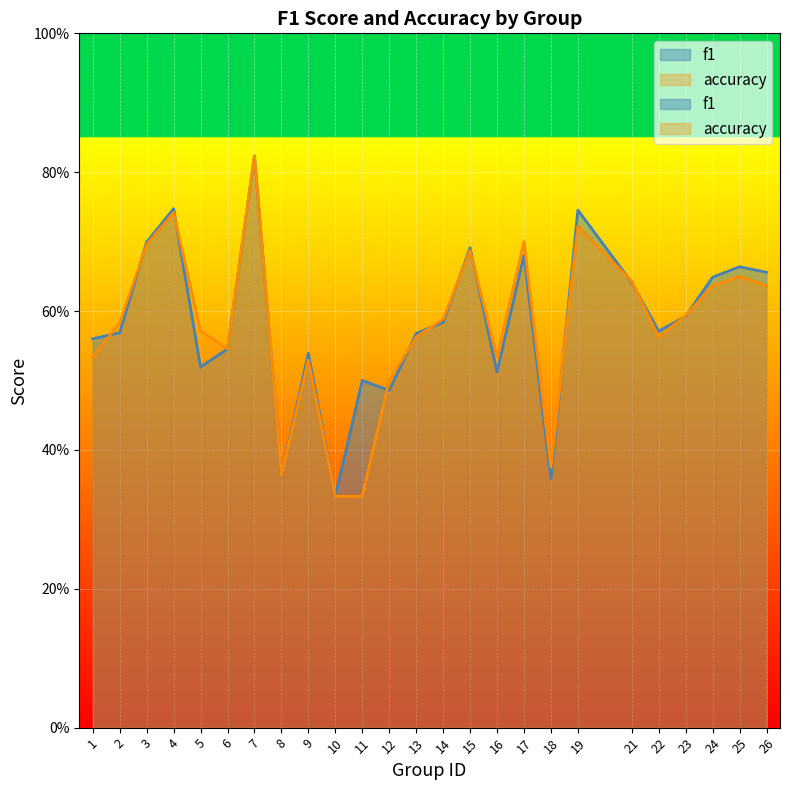

At which category does accuracy reach its first local peak?

4